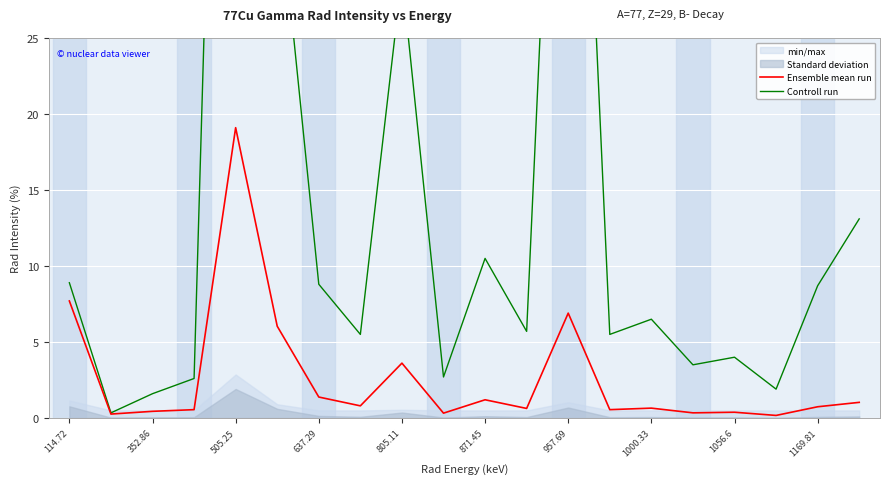

What is the highest value of the Ensemble mean run series?

19.1